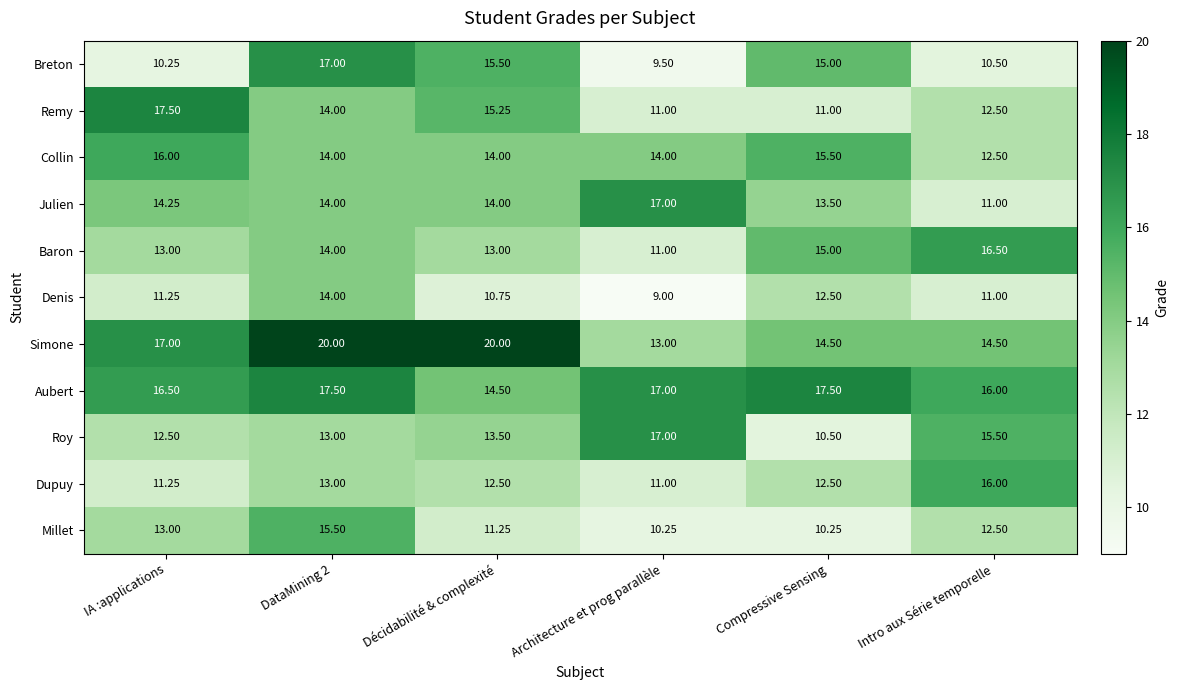

Which category has the lowest value in the Roy series?

Compressive Sensing